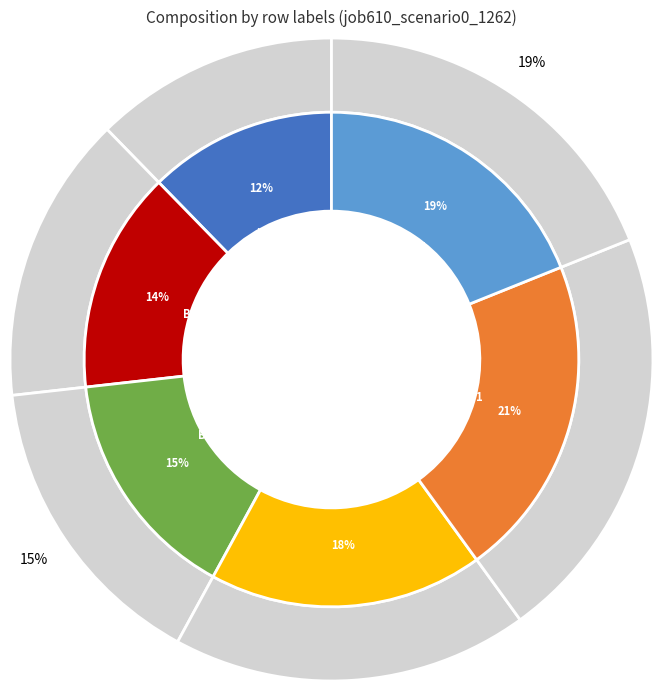

To the nearest percent, what portion does os4 represent?

19%